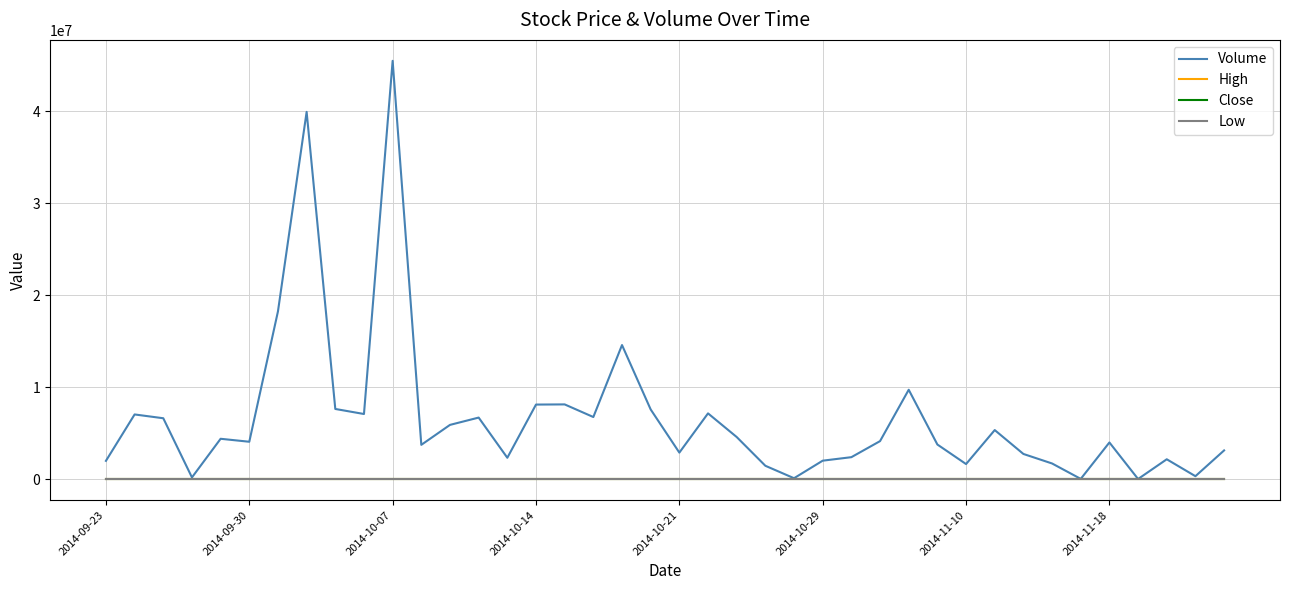

Which series has the largest range (max minus min)?

Volume